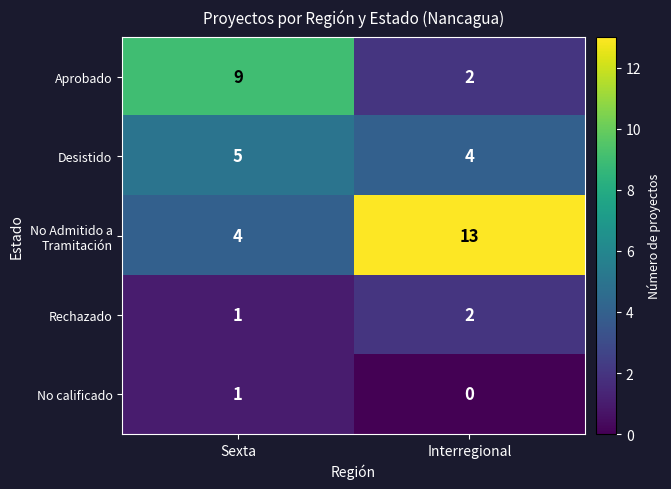

List the labels in order of No calificado value, largest first.

Sexta, Interregional